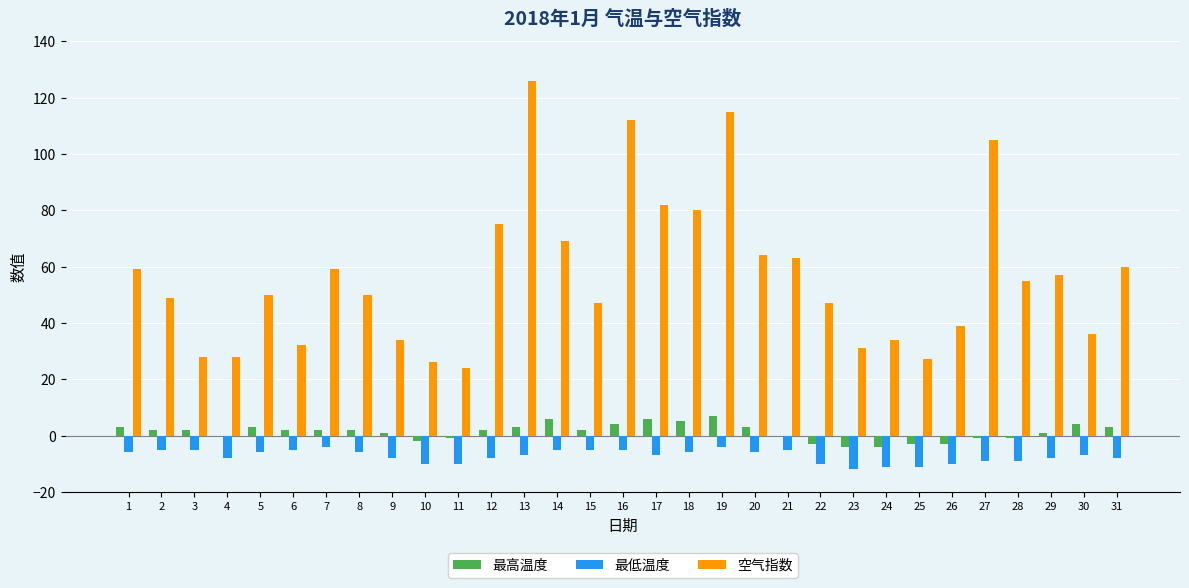

Which series has the largest total across all categories?

空气指数